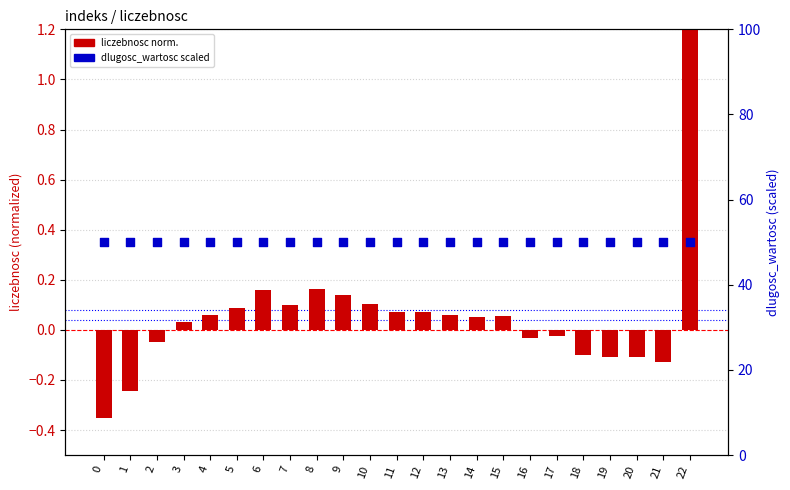

Is the value of dlugosc_wartosc (scaled) at 4 greater than the value of log10 ratio (liczebnosc norm.) at 18?

Yes